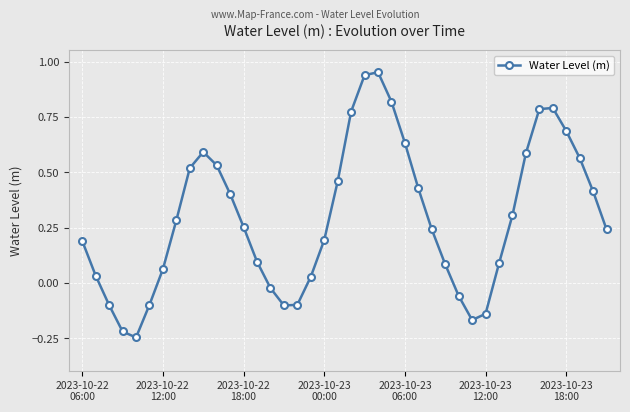

How many values are below 0?

10